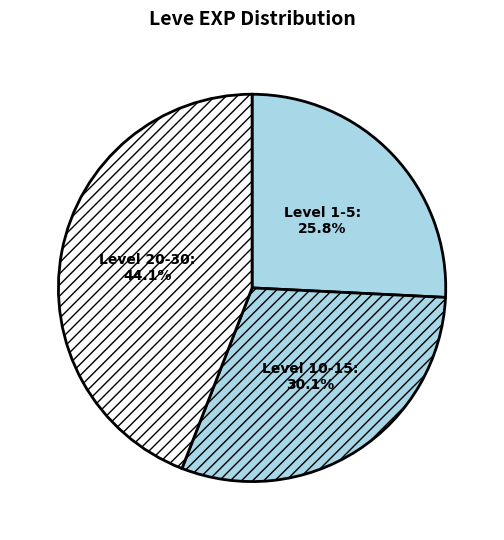

Rank the categories by value from highest to lowest.

Level 20-30, Level 10-15, Level 1-5